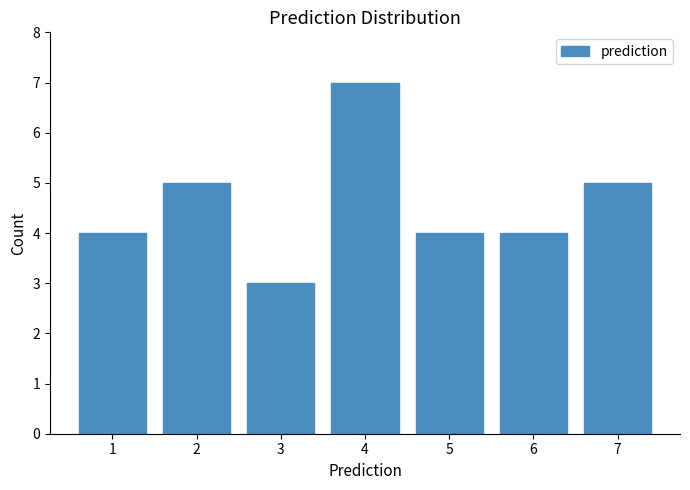

What is the height of the bar covering 2.5 to 3.5 on the x-axis? The values are not printed on the chart, so give them approximately, as read against the axis.

3